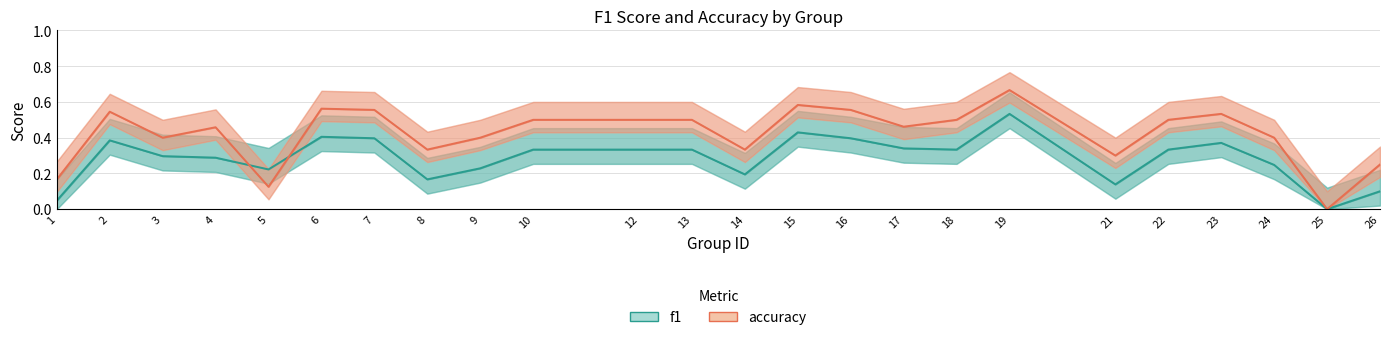

How many times do f1 and accuracy cross each other?

2